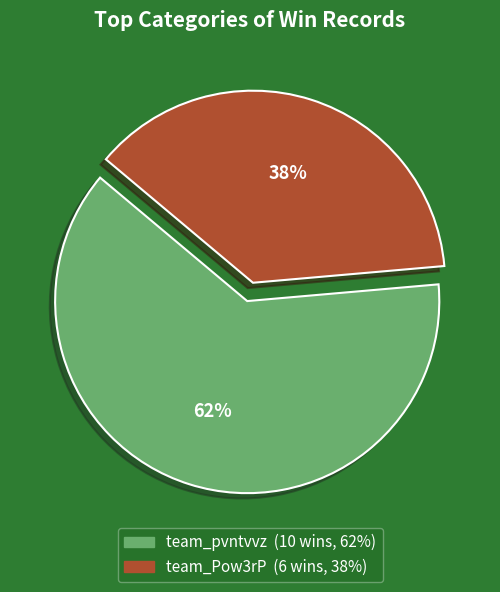

The team_pvntvvz slice represents 62% of the pie. True or false?

True